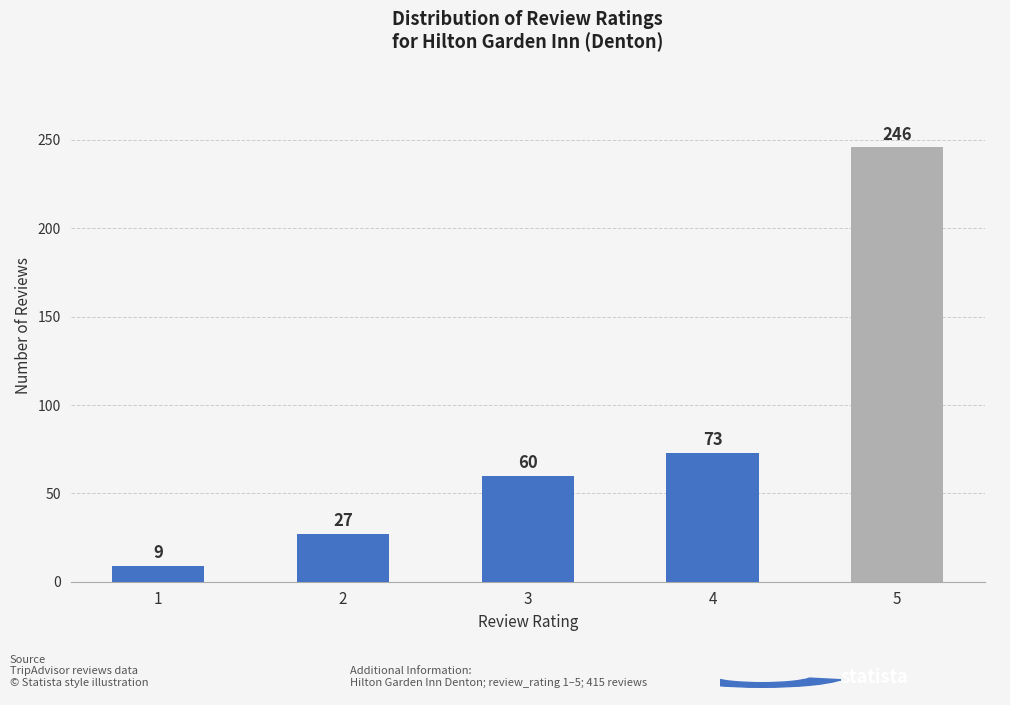

What is the change in value from 2 to 3?

+33